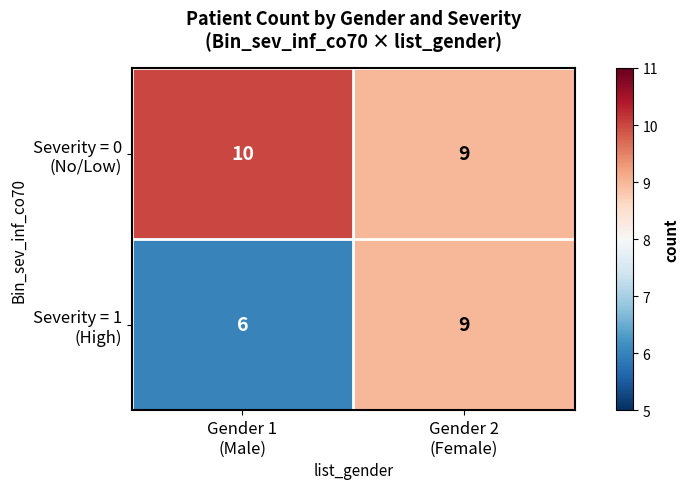

What is the maximum value shown in the chart?

10